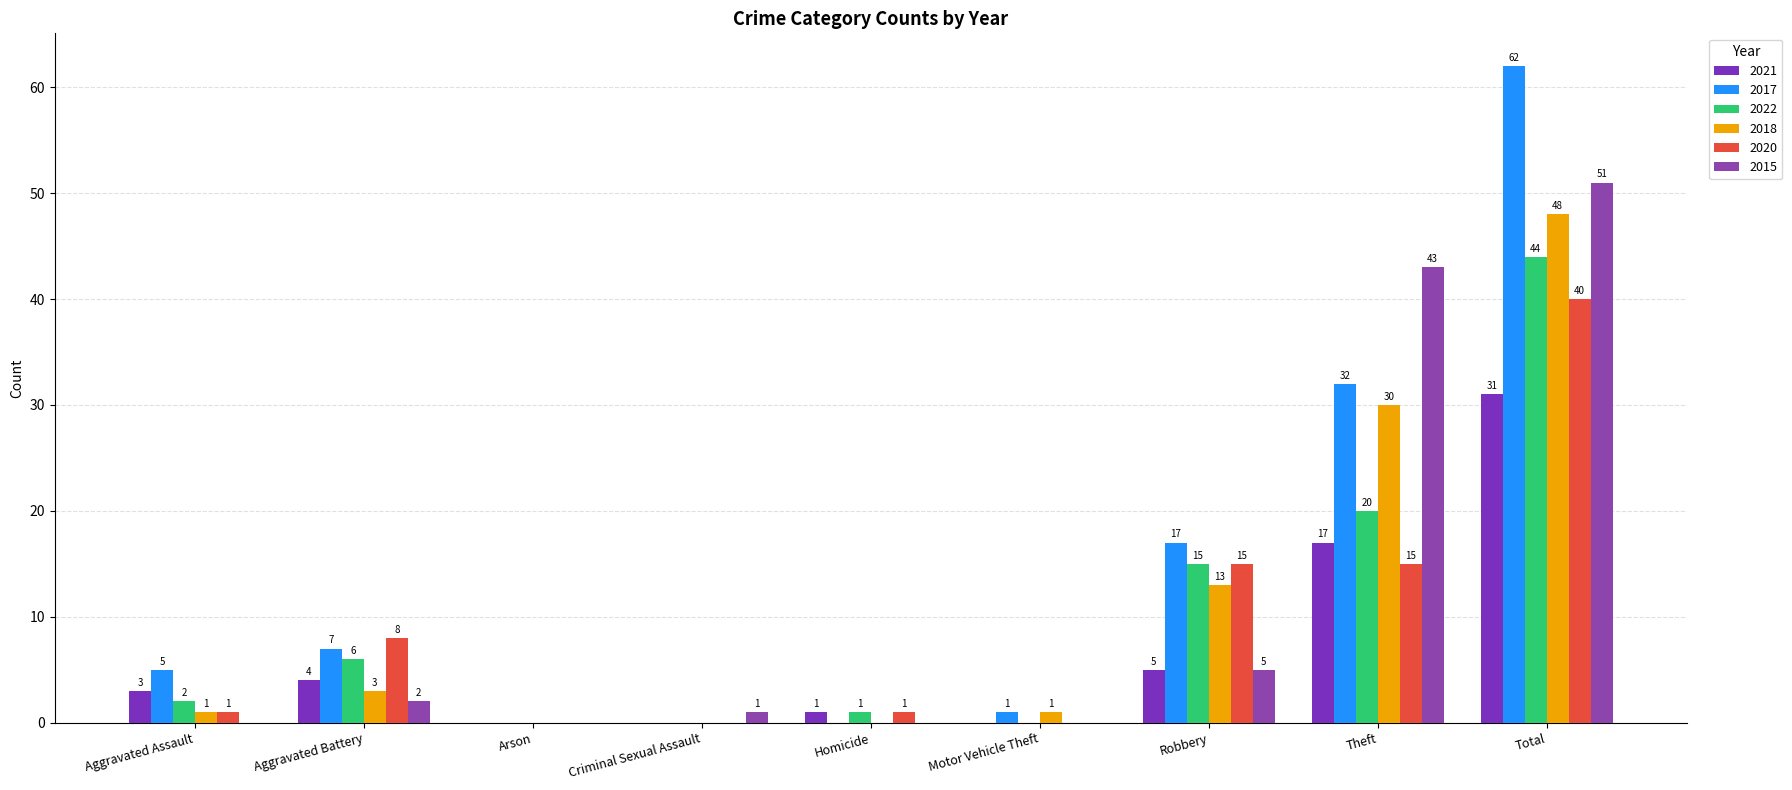

The 2017 series shows -19 at Criminal Sexual Assault. True or false?

False